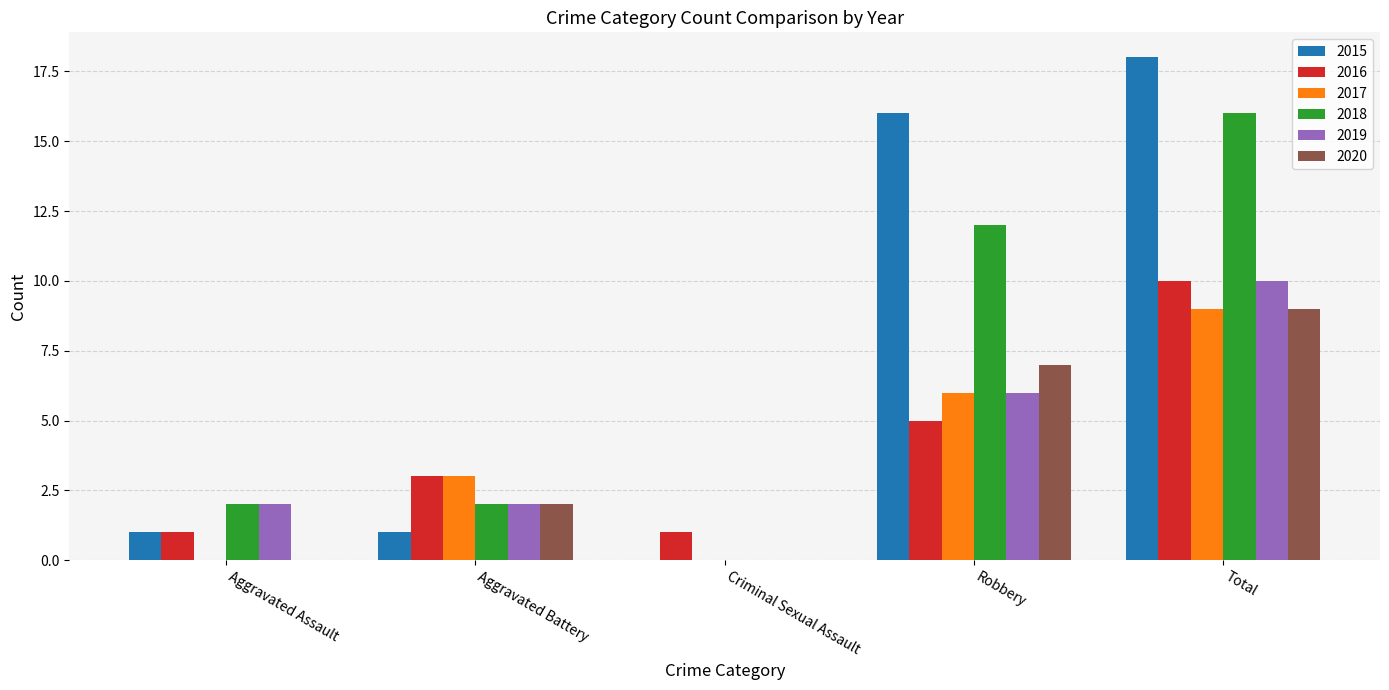

Which series has the largest total across all categories?

2015